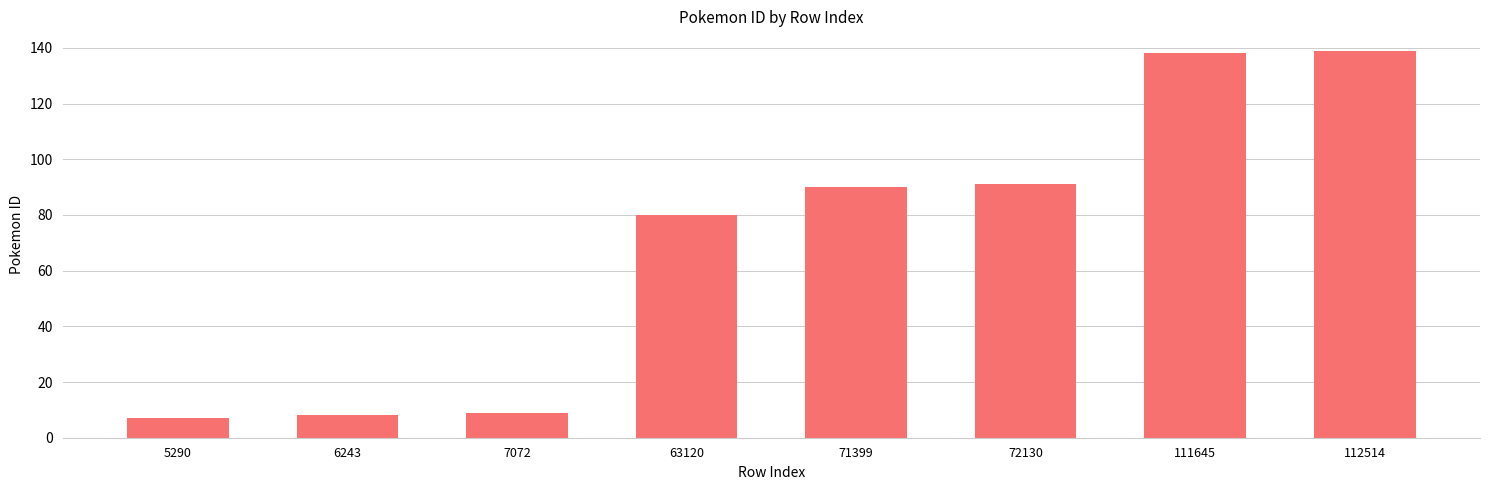

How many categories are shown in the chart?

8